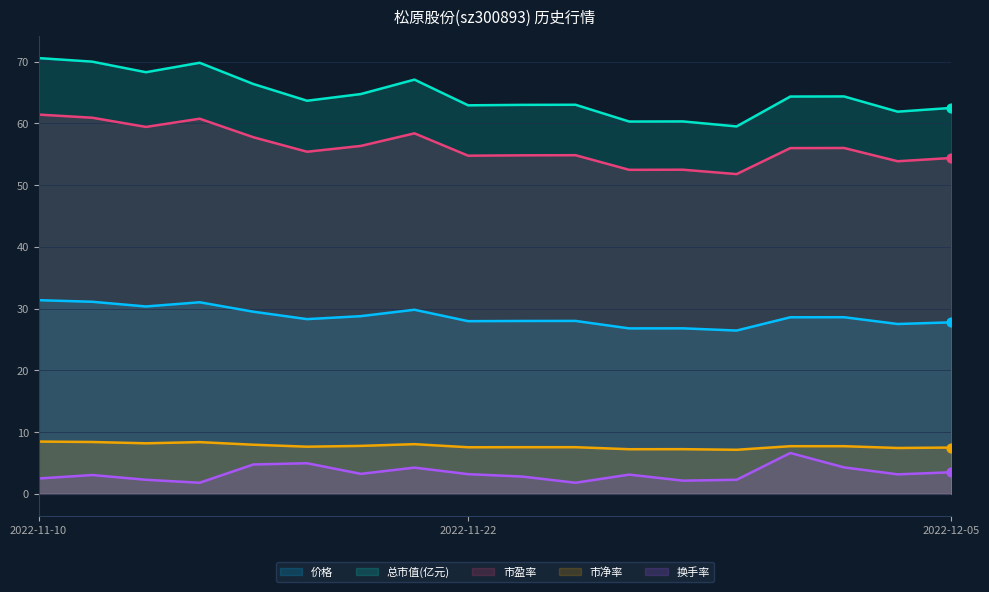

Which series has the largest Y range (max minus min)?

总市值(亿元)